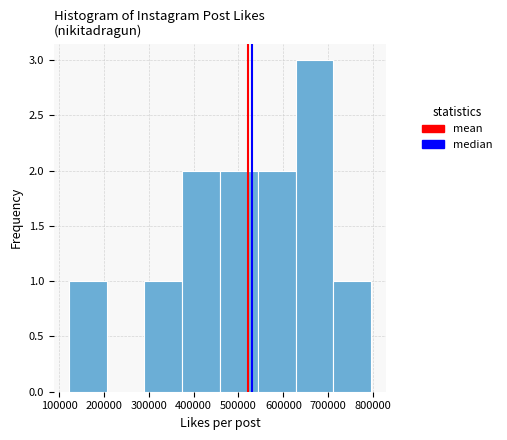

What is the height of the bar covering 120000 to 210000 on the x-axis? Neither the bar edges nor the heights are printed on the chart, so give them approximately, as read against the axes.

1